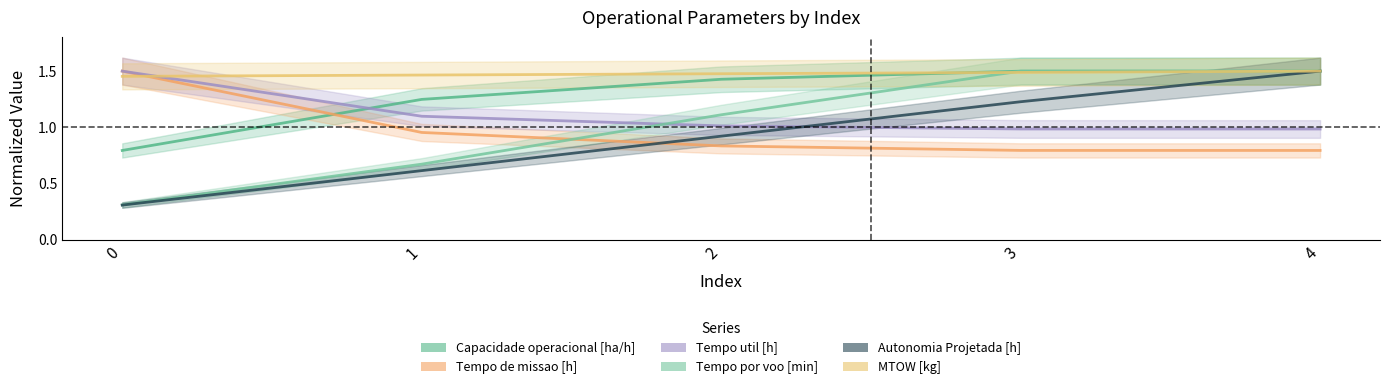

Reading left to right, transcribe all the data shown in this chart.

Capacidade operacional [ha/h]: 0=0.8	1=1.2	2=1.4	3=1.5	4=1.5
Tempo de missao [h]: 0=1.5	1=1.0	2=0.8	3=0.8	4=0.8
Tempo util [h]: 0=1.5	1=1.1	2=1.0	3=1.0	4=1.0
Tempo por voo [min]: 0=0.3	1=0.7	2=1.1	3=1.5	4=1.5
Autonomia Projetada [h]: 0=0.3	1=0.6	2=0.9	3=1.2	4=1.5
MTOW [kg]: 0=1.5	1=1.5	2=1.5	3=1.5	4=1.5